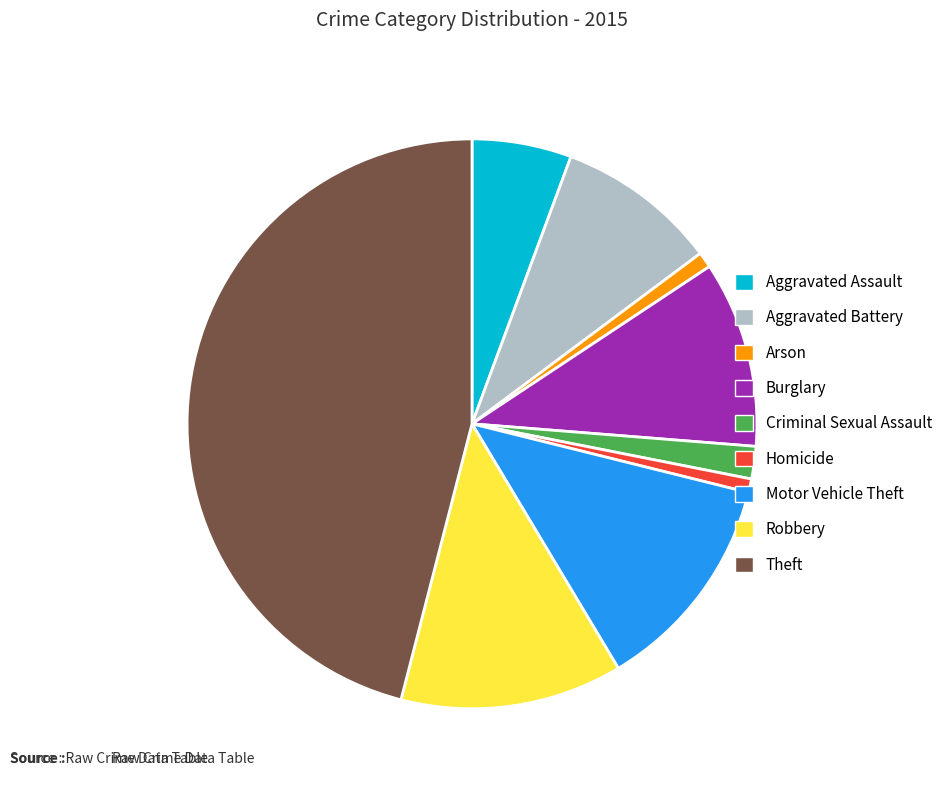

The Burglary slice represents 5% of the pie. True or false?

False